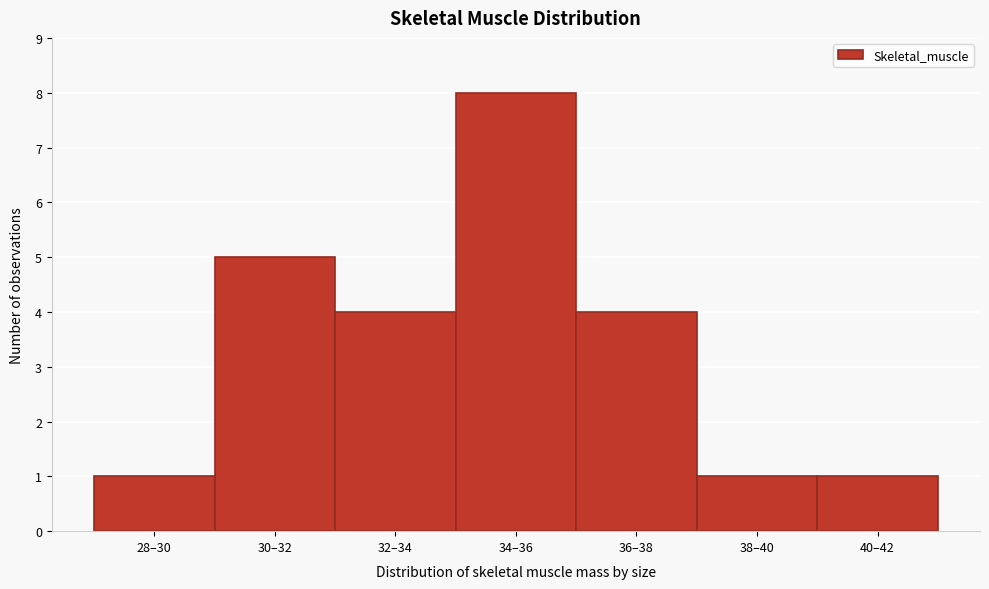

Reading left to right, transcribe all the data shown in this chart.

1	5	4	8	4	1	1